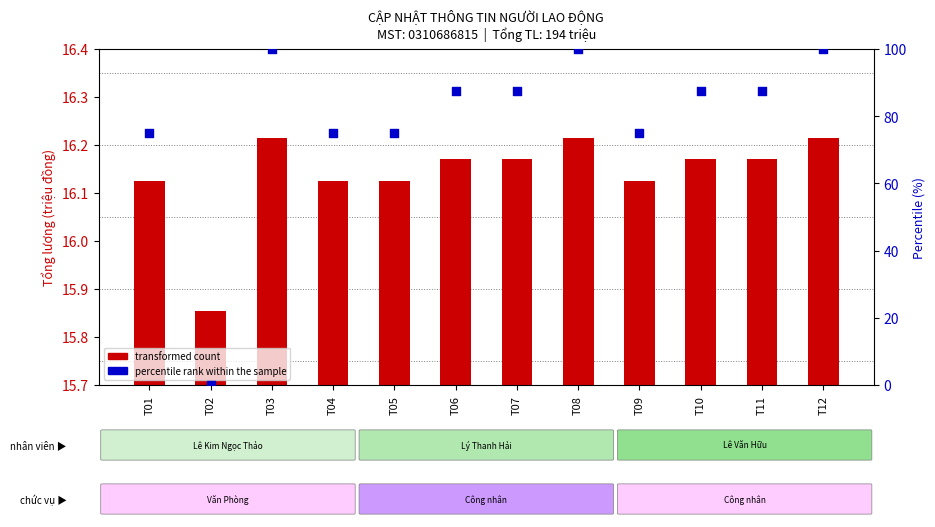

What is the total value across all series at T04?

91.1